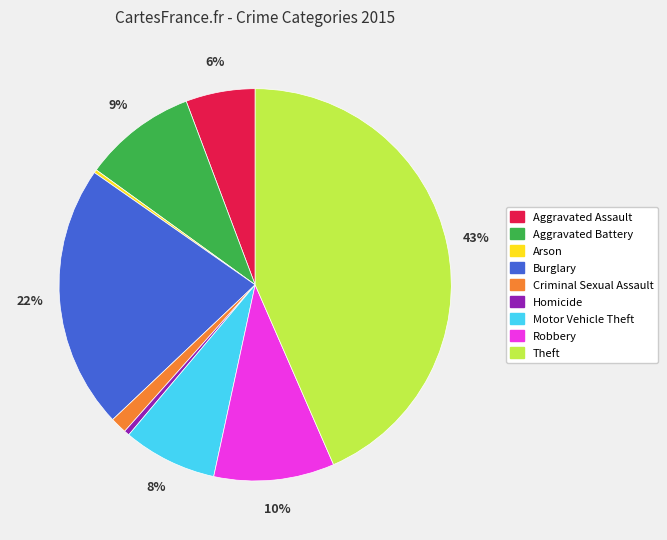

To the nearest percent, what is the average slice percentage?

11%